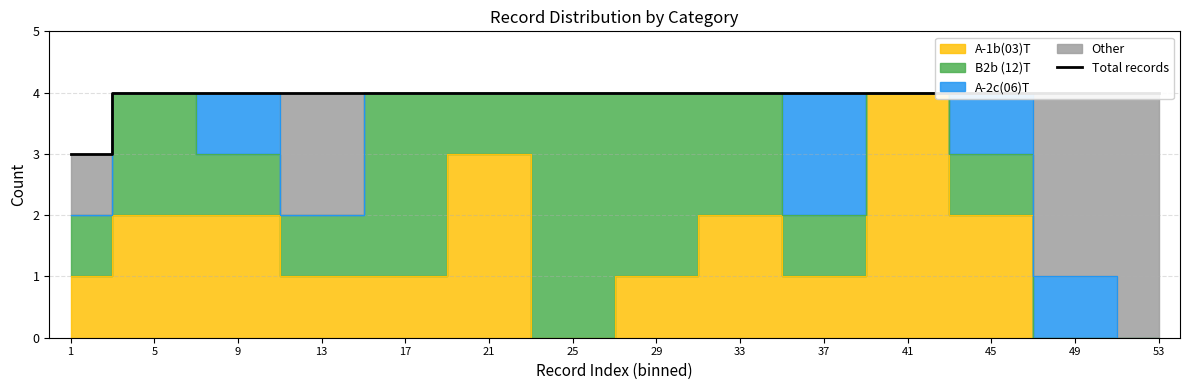

Is it true that the value at 9 is 4?

True